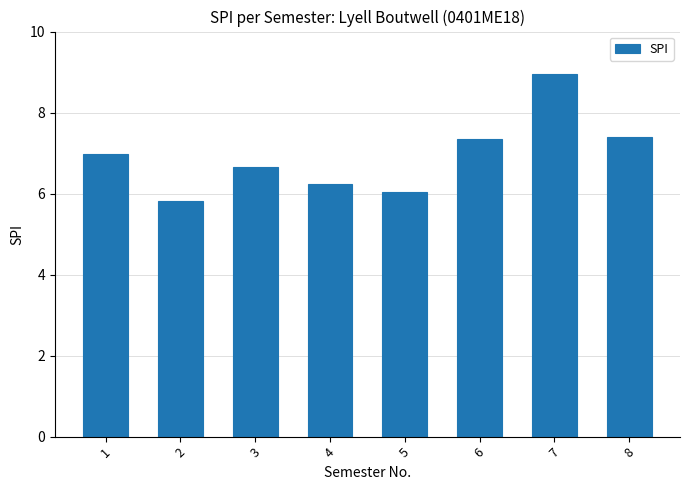

The value at 4 is 10.4. True or false?

False